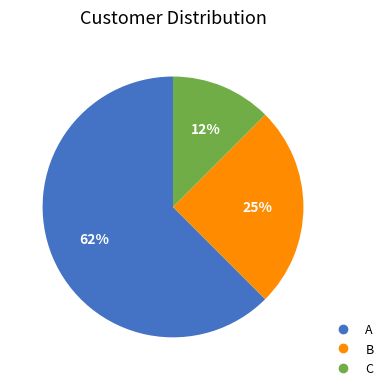

The A slice represents 69% of the pie. True or false?

False